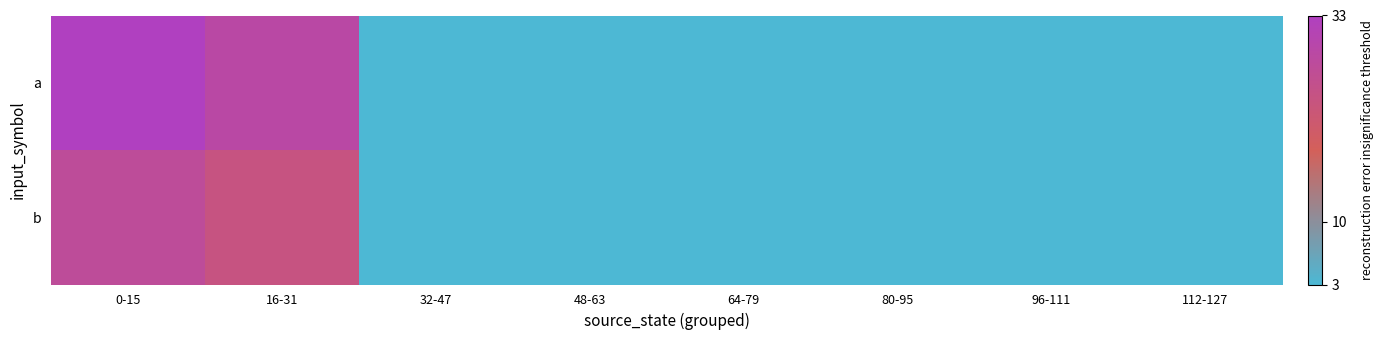

Which has a higher value, 96-111 or 112-127?

96-111